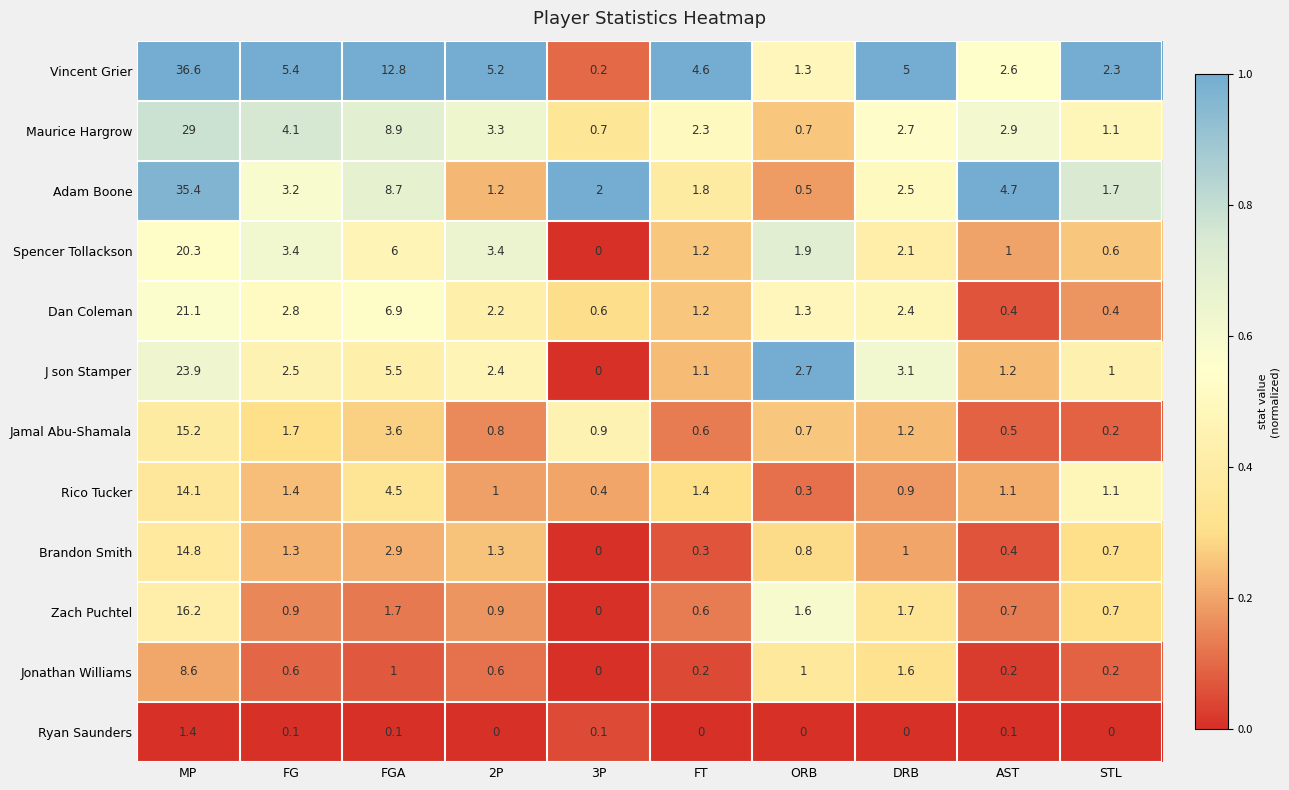

The value of Vincent Grier at FT is 2.2. True or false?

False